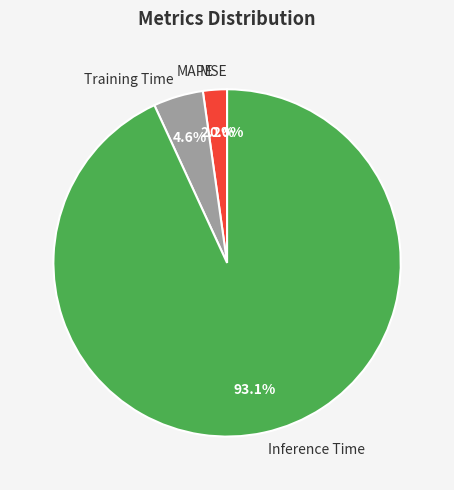

What portion of the pie excludes MAPE?

97.8%